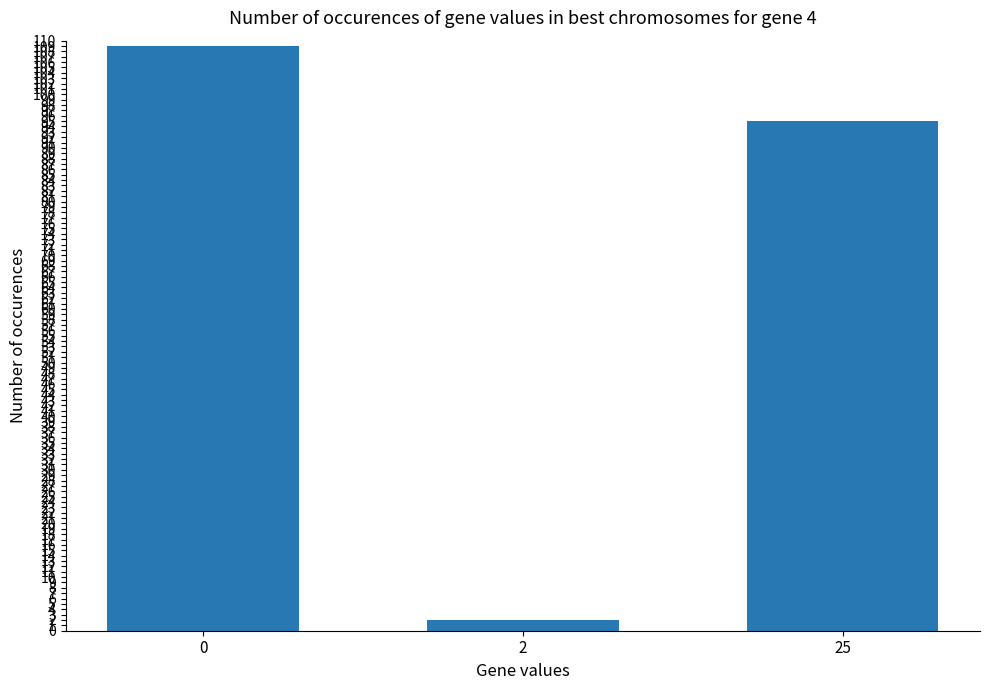

Reading right to left, extract all data points from this chart.

95	2	109